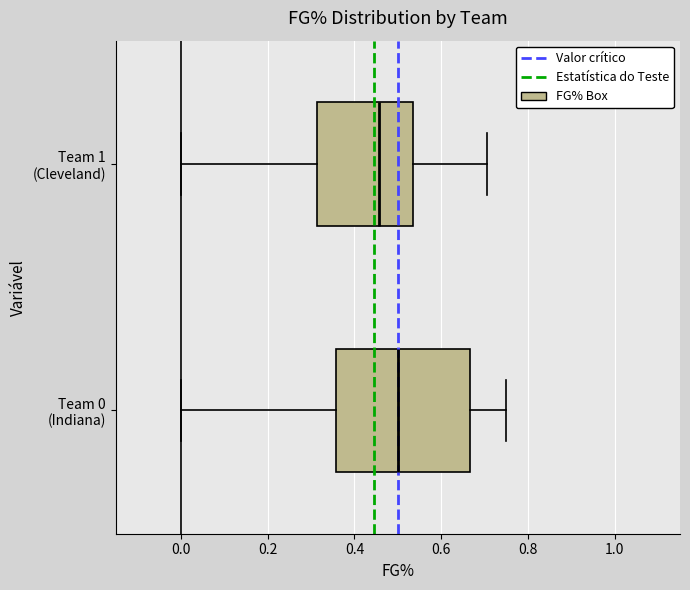

Reading bottom to top, read every box against the x-axis: the position of its median line, the range the box covers, and the ends of its whiskers. The values are not printed on the chart, so give them approximately, as read against the axis.

Team 0 (Indiana): median 0.50, box 0.36 to 0.66, whiskers 0.00 to 0.76
Team 1 (Cleveland): median 0.46, box 0.32 to 0.54, whiskers 0.00 to 0.70